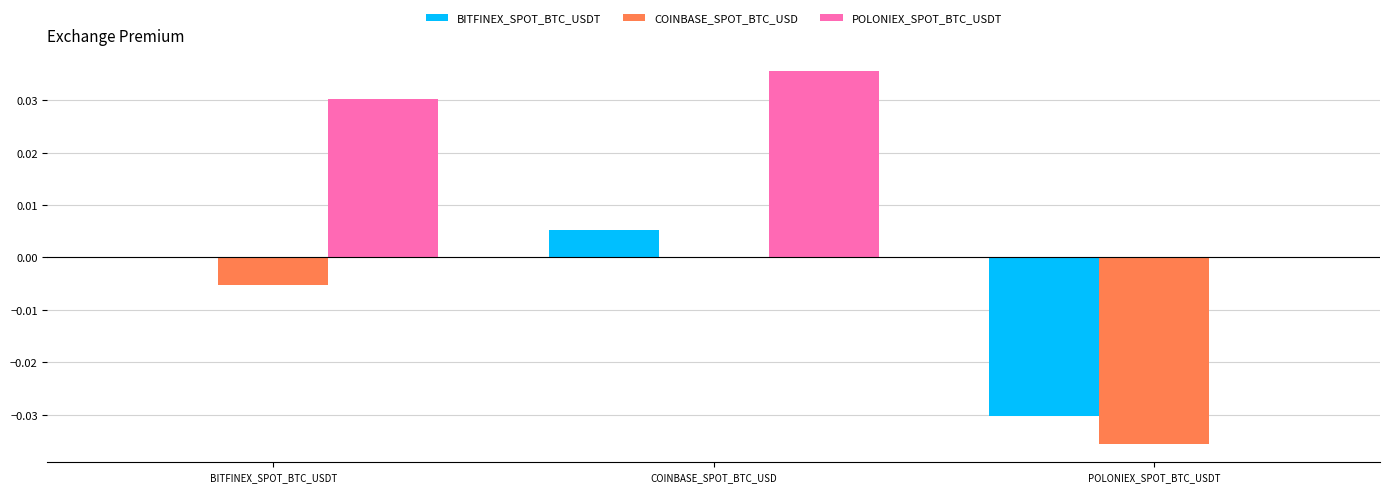

The BITFINEX_SPOT_BTC_USDT series shows 0.0 at COINBASE_SPOT_BTC_USD. True or false?

True